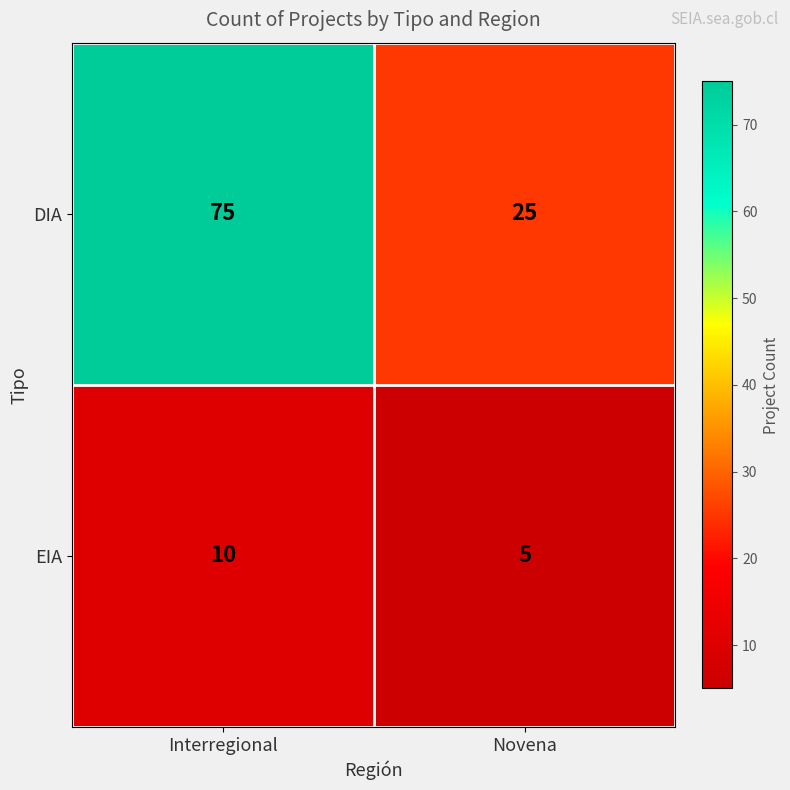

What is the total value across all series at Novena?

30